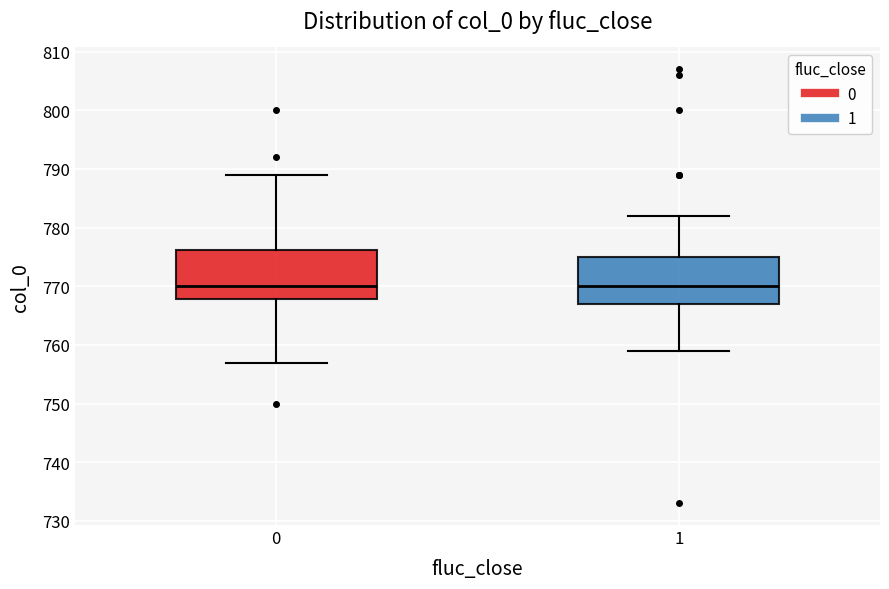

Reading left to right, transcribe this box plot: for each box, give where its median line is, the range the box spans, and where its two whiskers end, as read against the y-axis. The values are not printed on the chart, so give them approximately, as read against the axis.

0: median 770, box 768 to 776, whiskers 757 to 789
1: median 770, box 767 to 775, whiskers 759 to 782